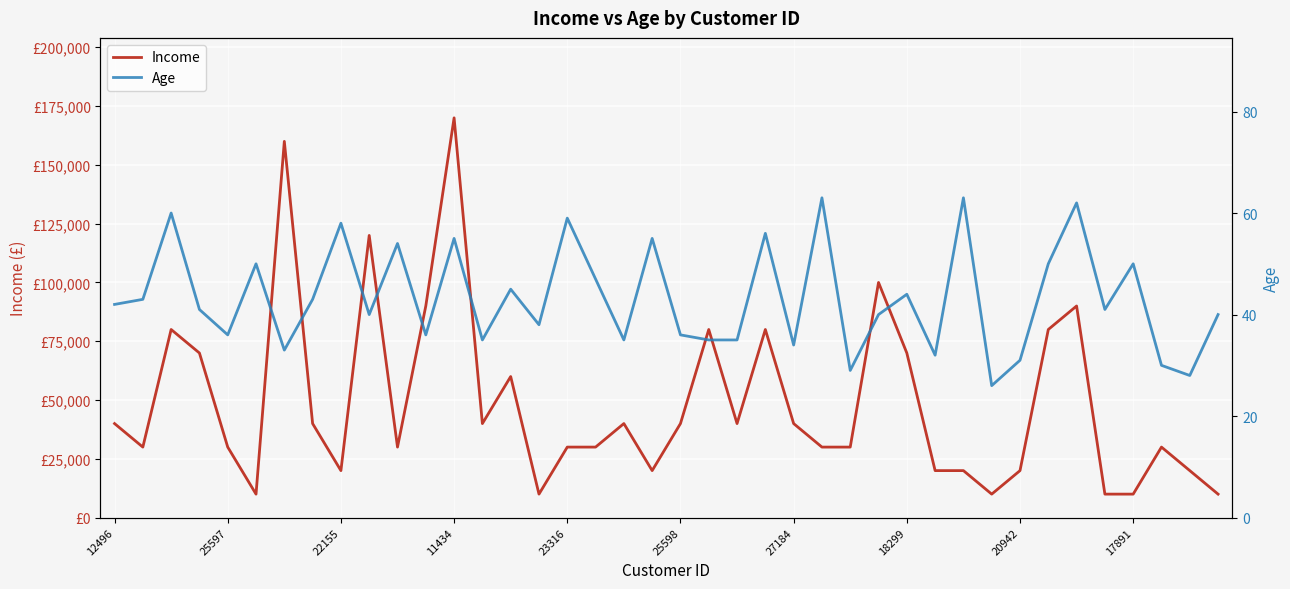

What is the minimum value for Age?

26